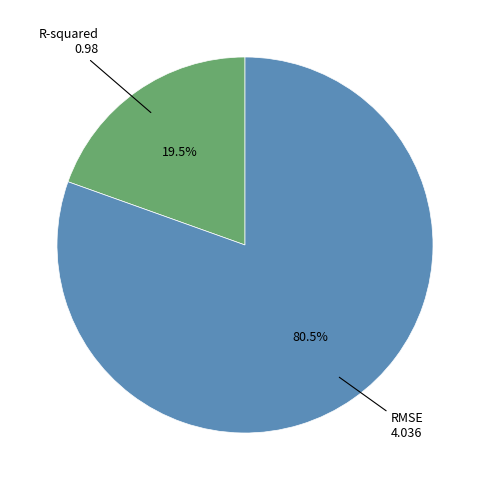

True or false: R-squared accounts for 30% of the total.

False